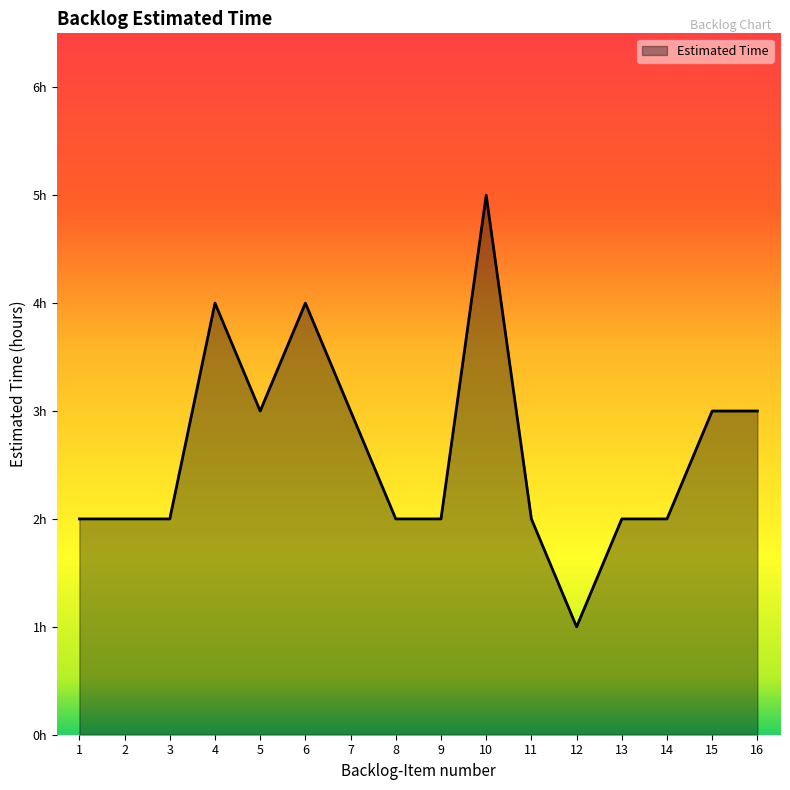

Reading right to left, what are all the values shown in this chart?

16=3	15=3	14=2	13=2	12=1	11=2	10=5	9=2	8=2	7=3	6=4	5=3	4=4	3=2	2=2	1=2